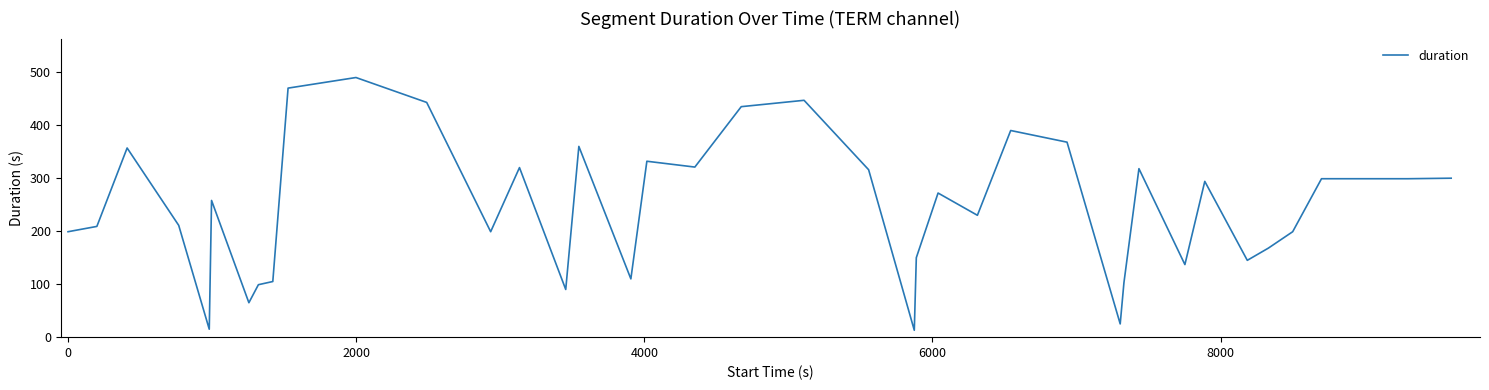

What is the smallest value displayed?

13